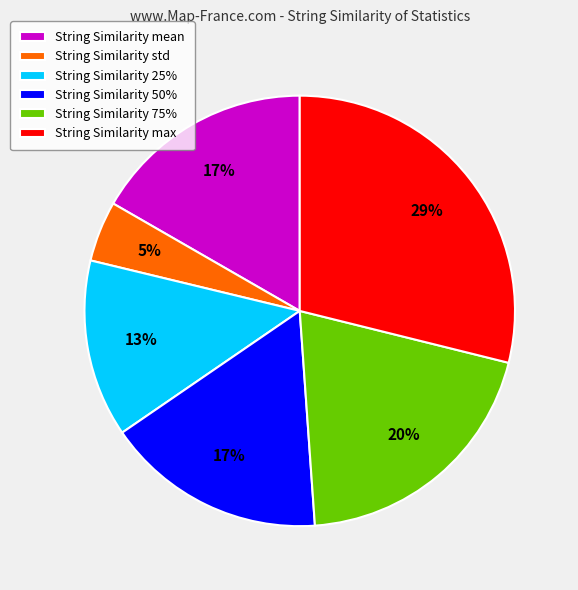

To the nearest percent, what is the average slice percentage?

17%